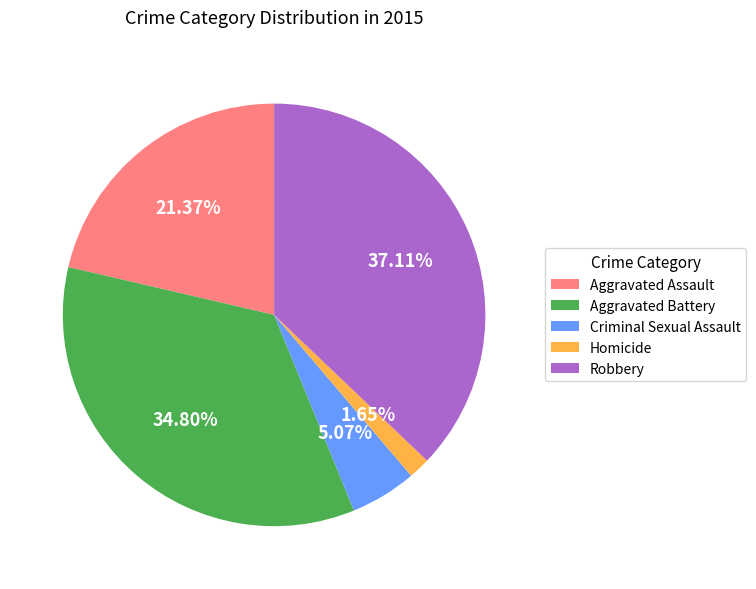

To the nearest percent, what portion does Criminal Sexual Assault represent?

5%